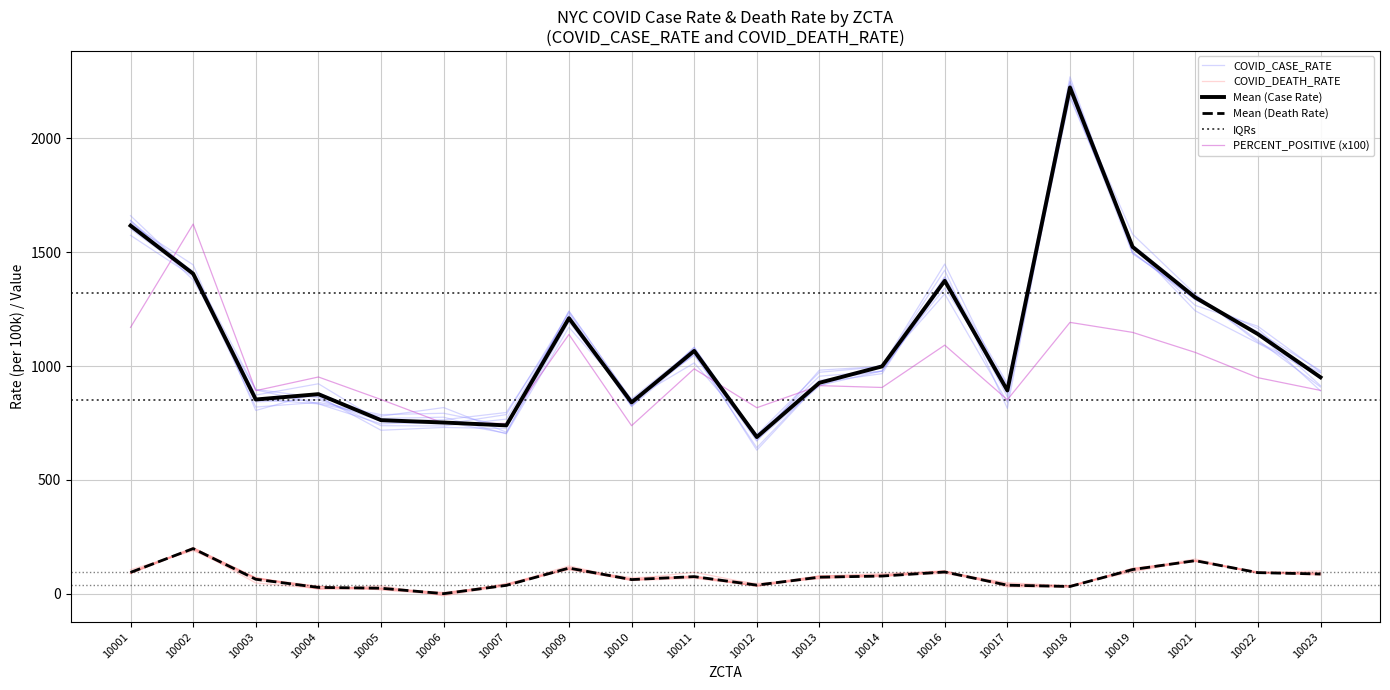

Reading right to left, transcribe all the data shown in this chart.

COVID_CASE_RATE: 950.6	1140.6	1301.6	1523.5	2224.2	892.9	1374.6	998.6	926.6	688.0	1066.7	840.2	1210.2	739.4	751.9	762.3	876.6	853.1	1405.8	1616.9
COVID_DEATH_RATE: 86.3	92.3	144.9	105.8	31.5	37.2	95.2	77.3	72.3	37.5	74.8	61.8	112.3	36.4	0.0	23.8	27.4	63.2	198.0	93.4
PERCENT_POSITIVE: 893.0	949.0	1060.0	1148.0	1192.0	852.0	1092.0	906.0	914.0	817.0	988.0	738.0	1139.0	748.0	749.0	853.0	952.0	892.0	1624.0	1170.0